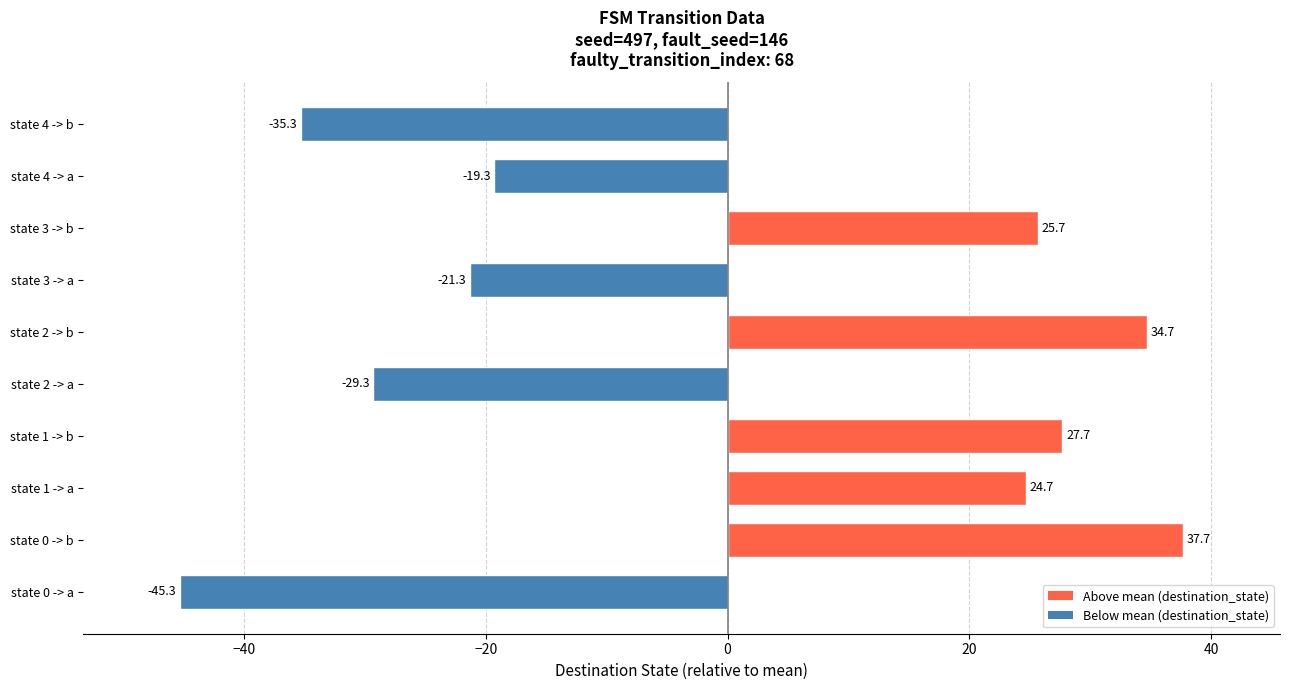

Reading bottom to top, transcribe all the data shown in this chart.

state 0 -> a=-45.3	state 0 -> b=37.7	state 1 -> a=24.7	state 1 -> b=27.7	state 2 -> a=-29.3	state 2 -> b=34.7	state 3 -> a=-21.3	state 3 -> b=25.7	state 4 -> a=-19.3	state 4 -> b=-35.3